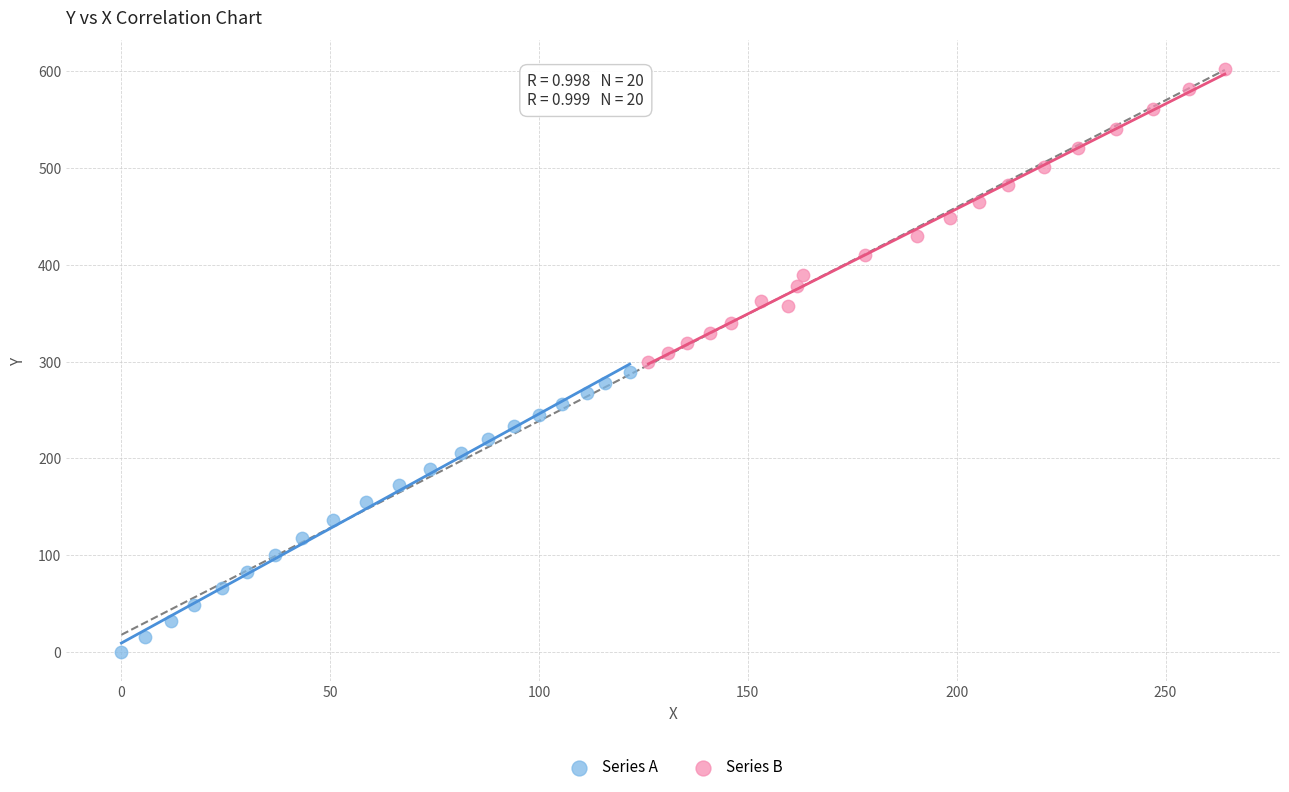

Which series has the largest Y range (max minus min)?

Series B